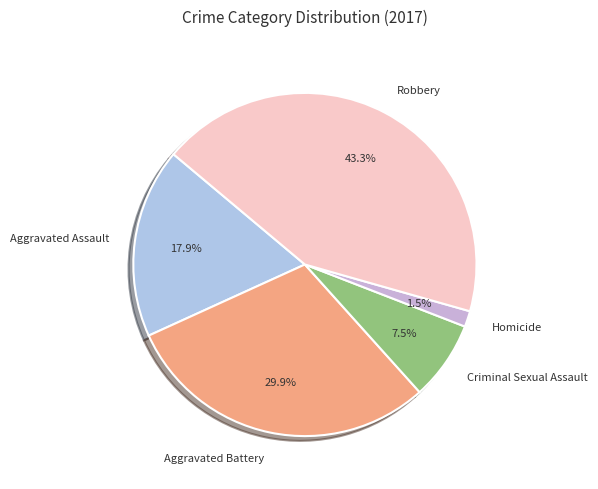

Does any single category account for the majority?

No